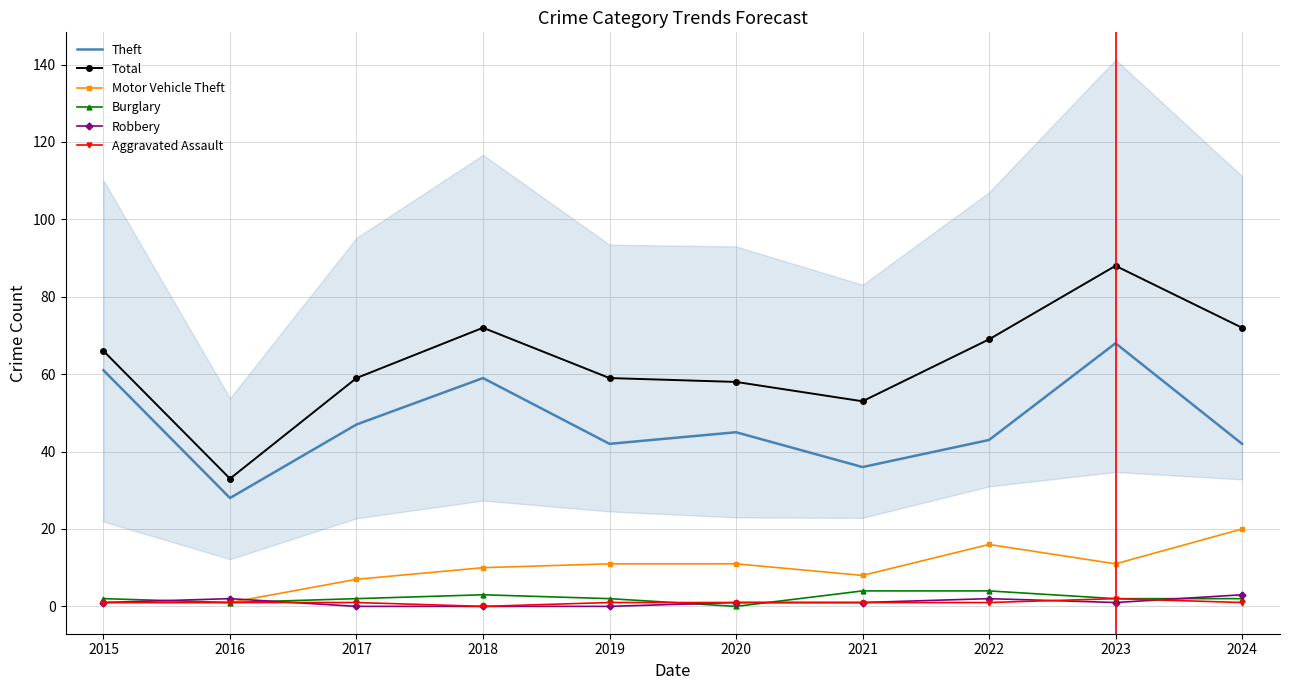

At which category is the sum across all series the highest?

2023